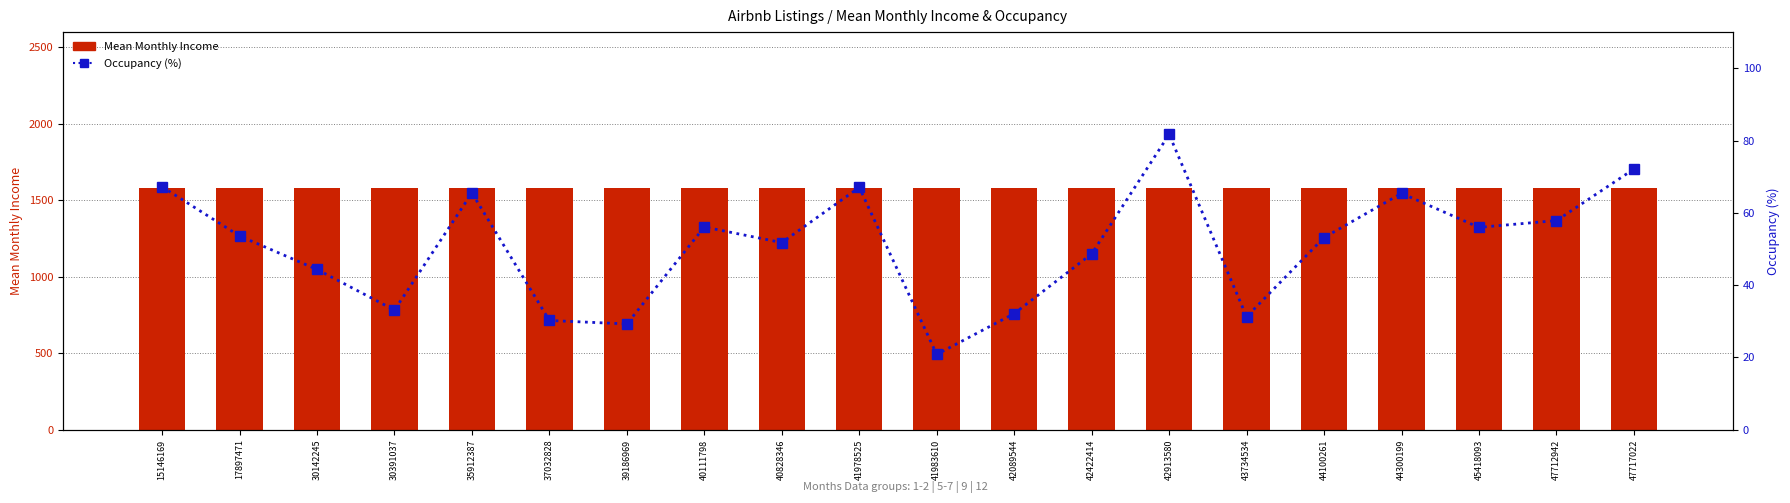

What are all the series names shown in the legend?

Mean Monthly Income, Occupancy (%)